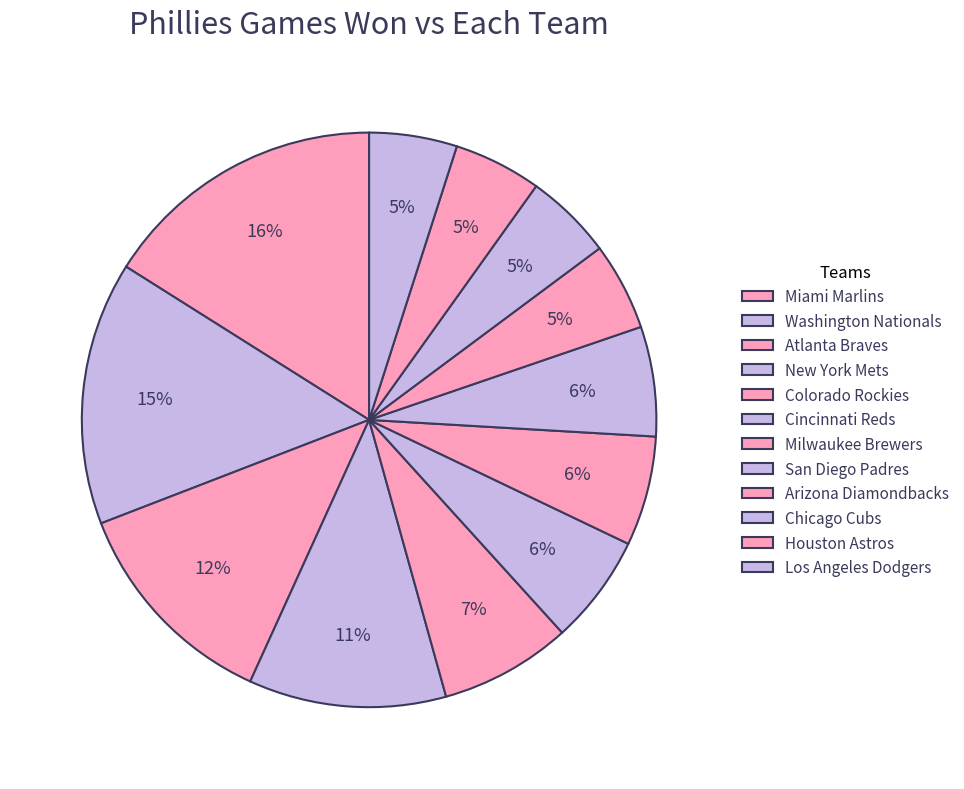

Is there a majority slice in this chart?

No